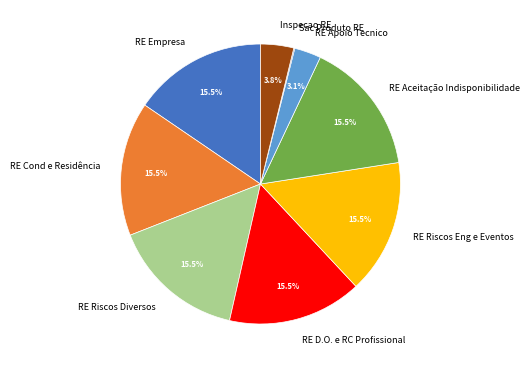

What is the ratio of the value at RE Riscos Eng e Eventos to the value at RE D.O. e RC Profissional?

1.0